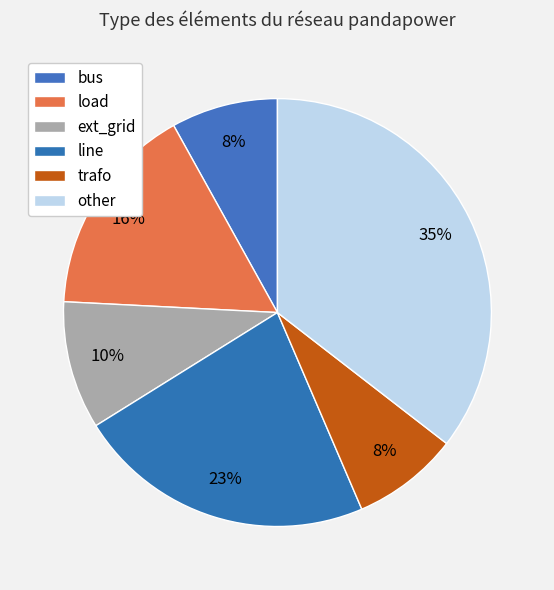

To the nearest percent, what is the difference between the largest and smallest slice percentages?

27%